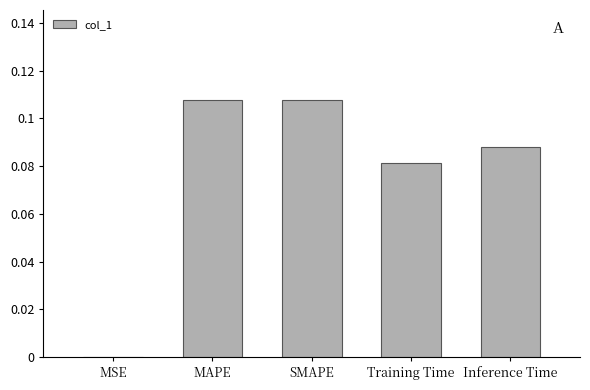

Which has a higher value, Inference Time or MSE?

Inference Time